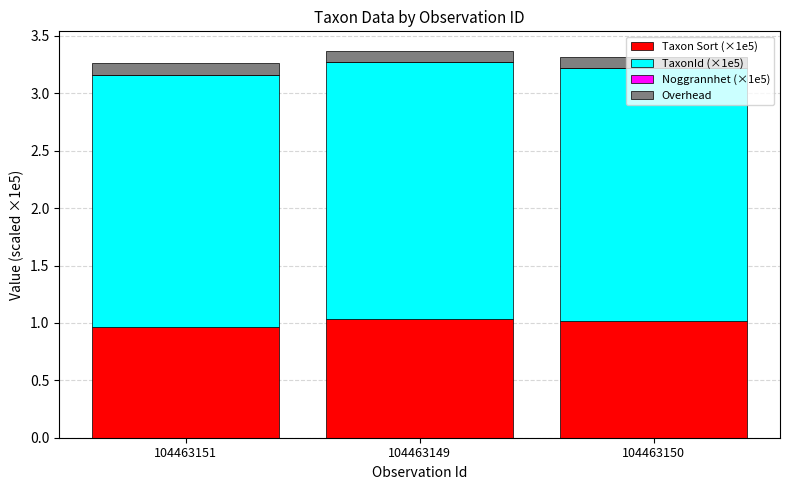

Are the bars horizontal?

No